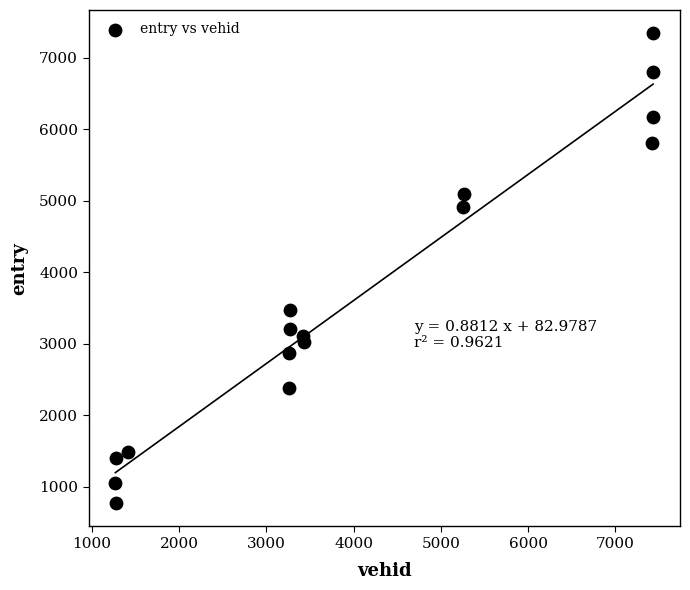

What is the range of X values (max minus min)?

6163.0